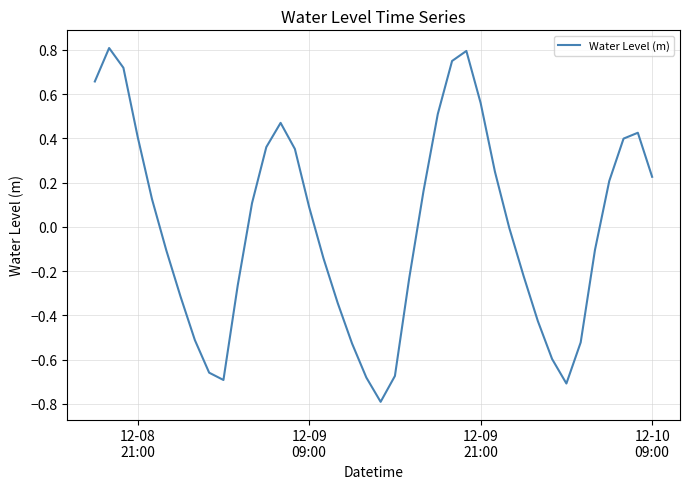

What is the smallest value displayed?

-0.8